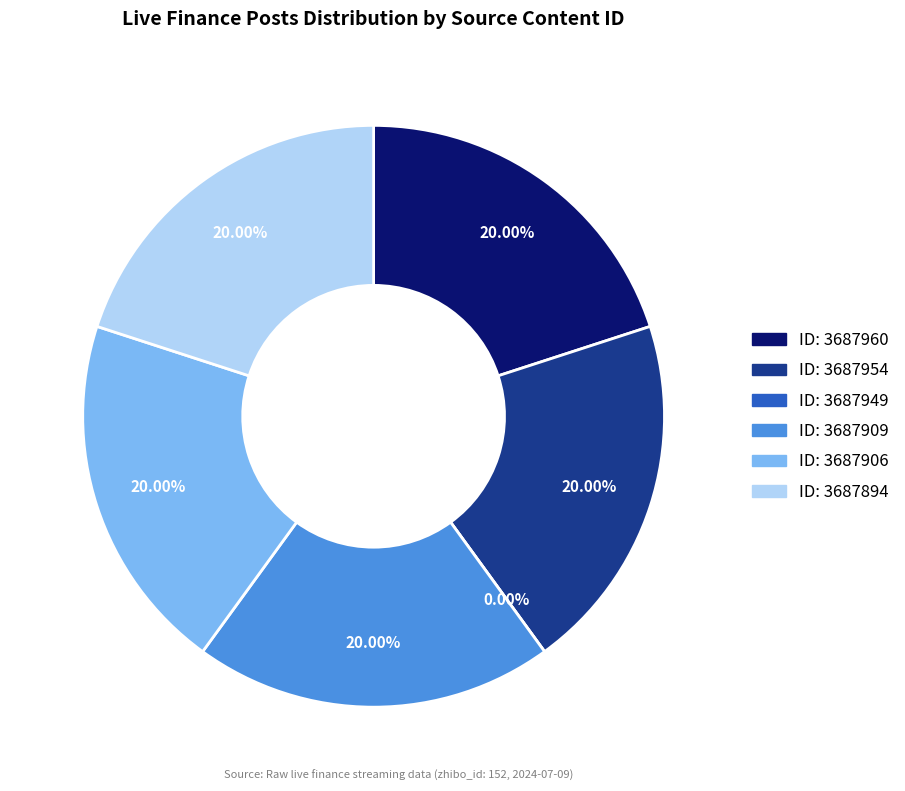

Rank the categories by value from lowest to highest.

3687949, 3687894, 3687906, 3687909, 3687954, 3687960